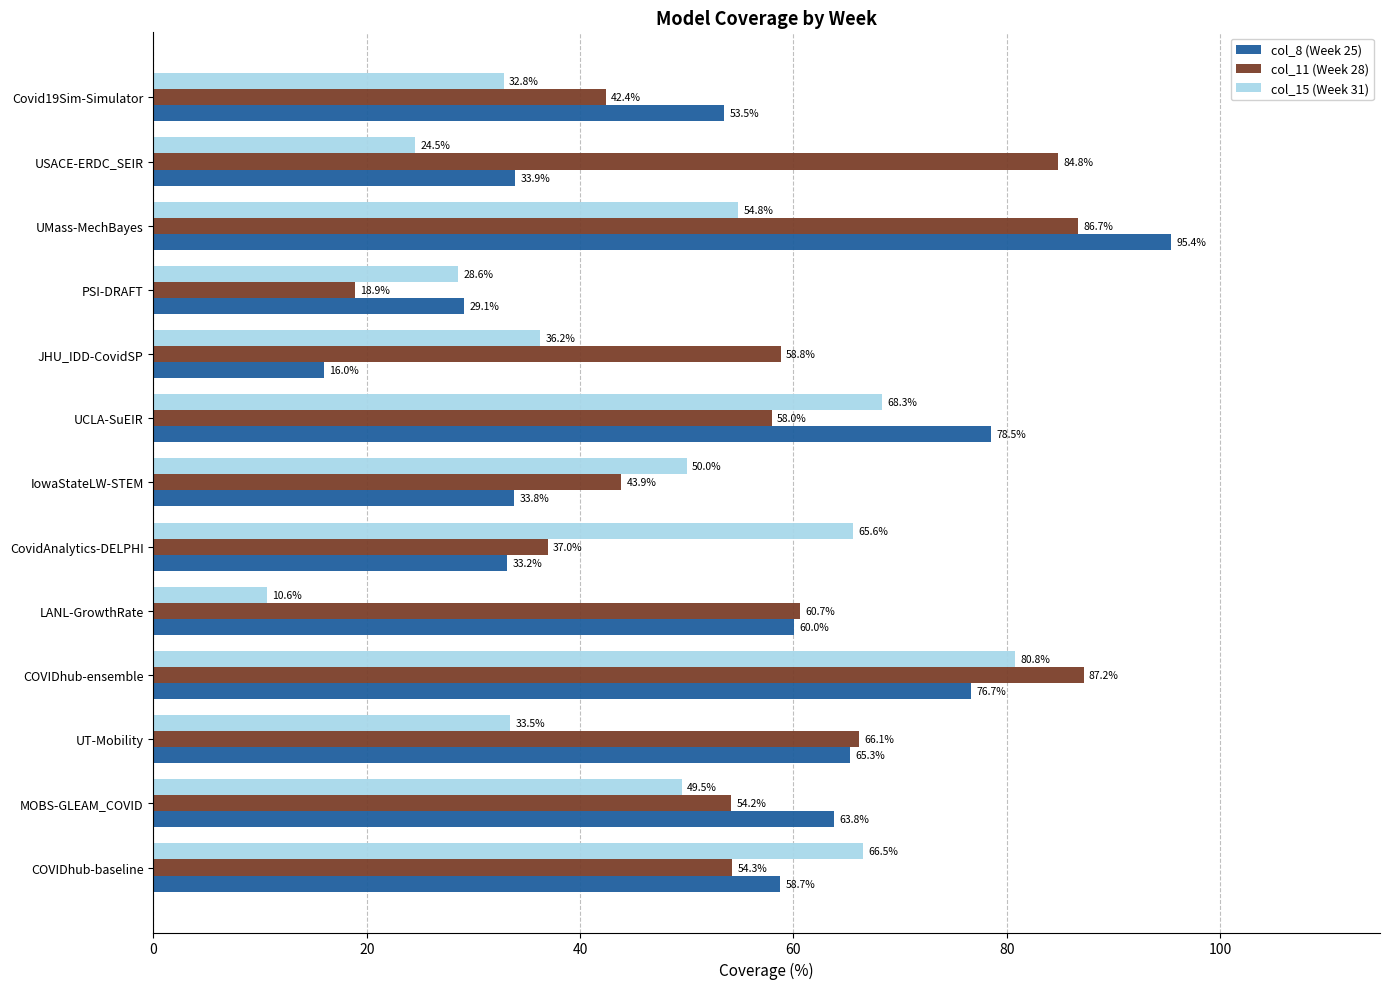

How many categories are shown in the chart?

13